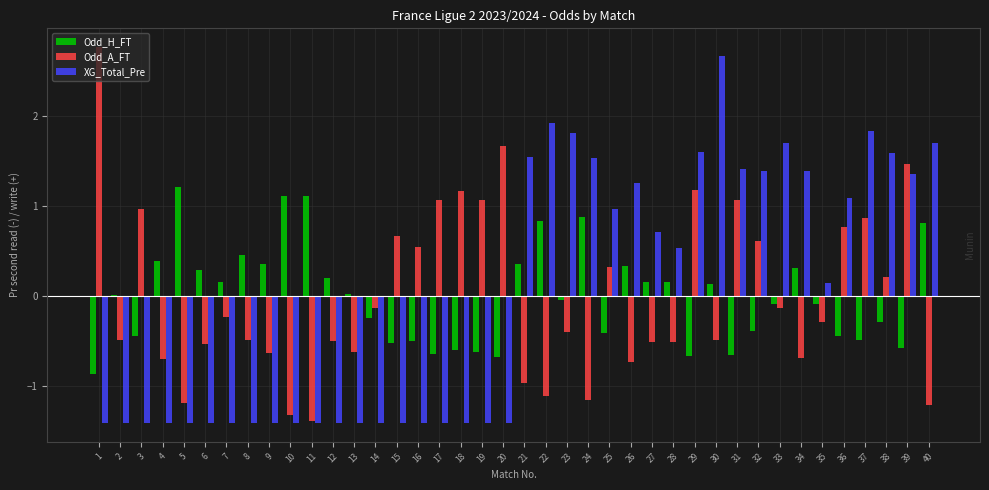

The value of Odd_H_FT at 5 is 1.2. True or false?

True